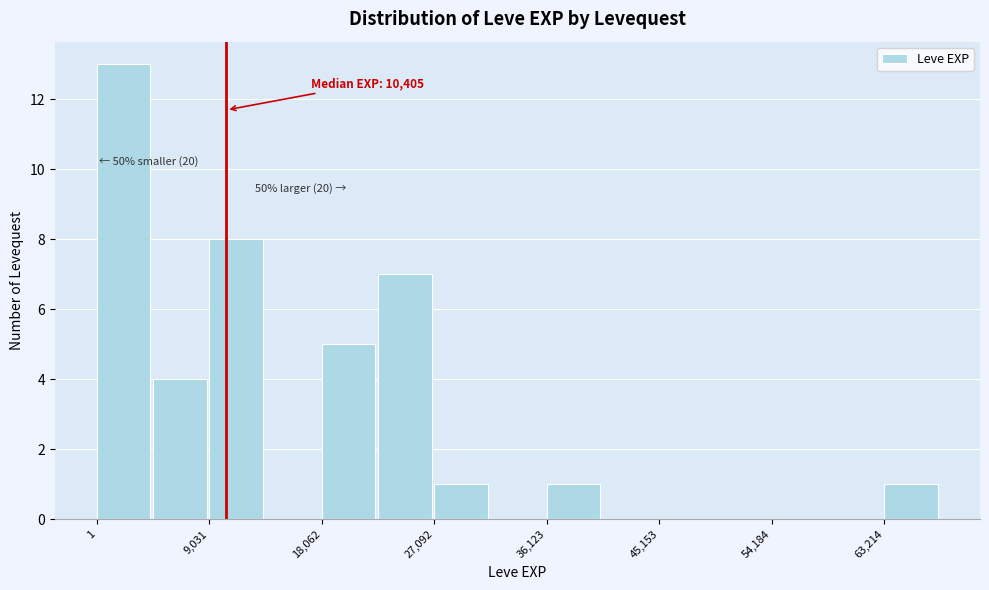

Over which range of the x-axis is the bar tallest?

0 to 5000